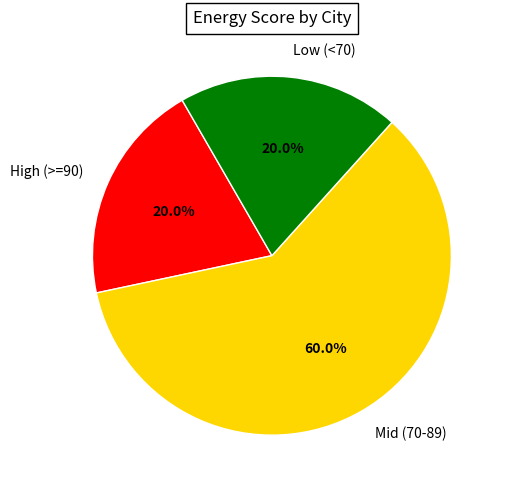

Count the number of slices in the pie.

3